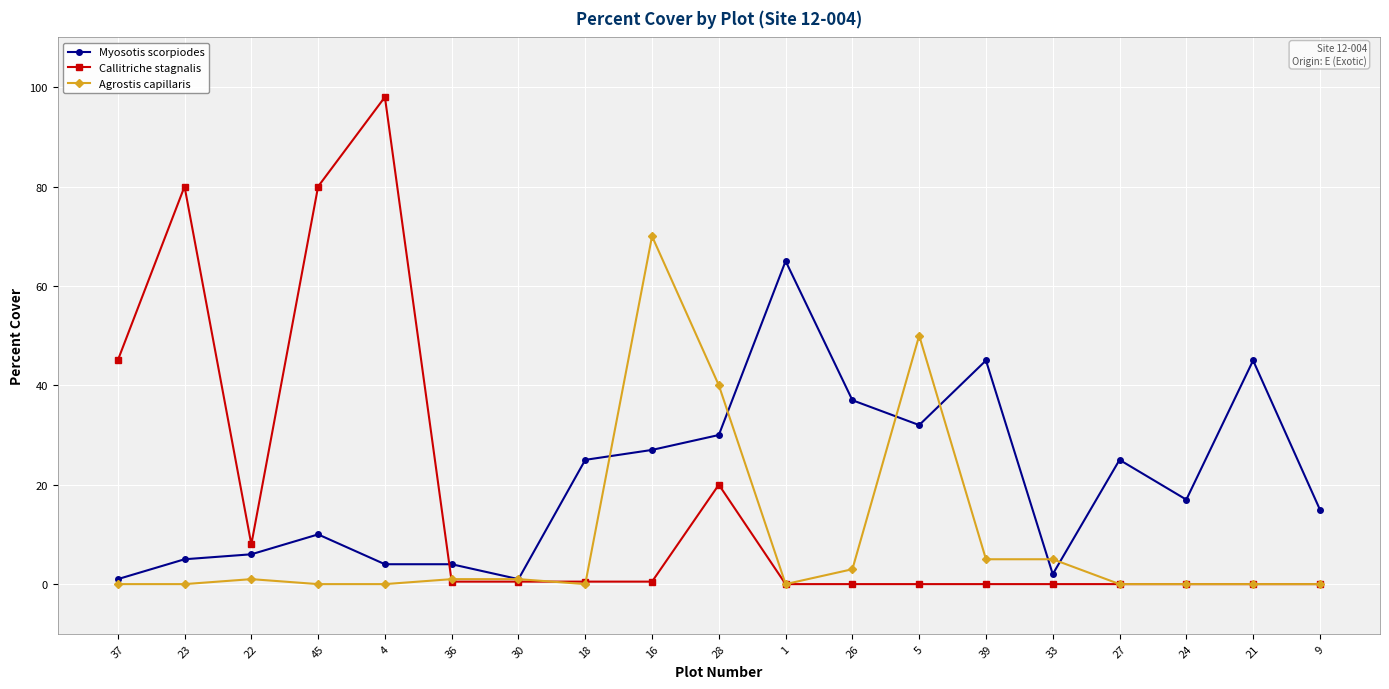

Is this an area chart (filled region under the line)?

No